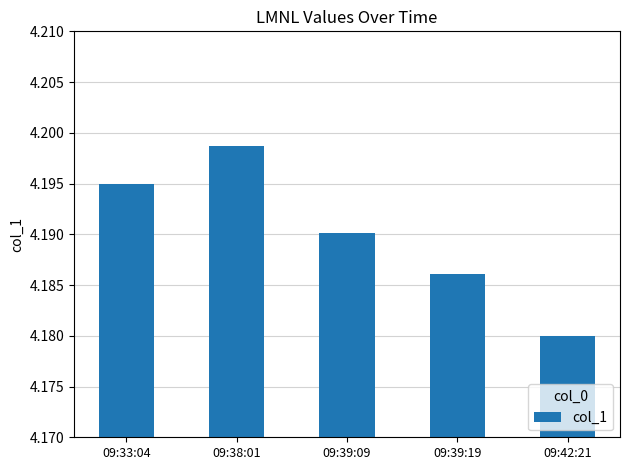

What is the label of the 3rd bar from the left?

09:39:09